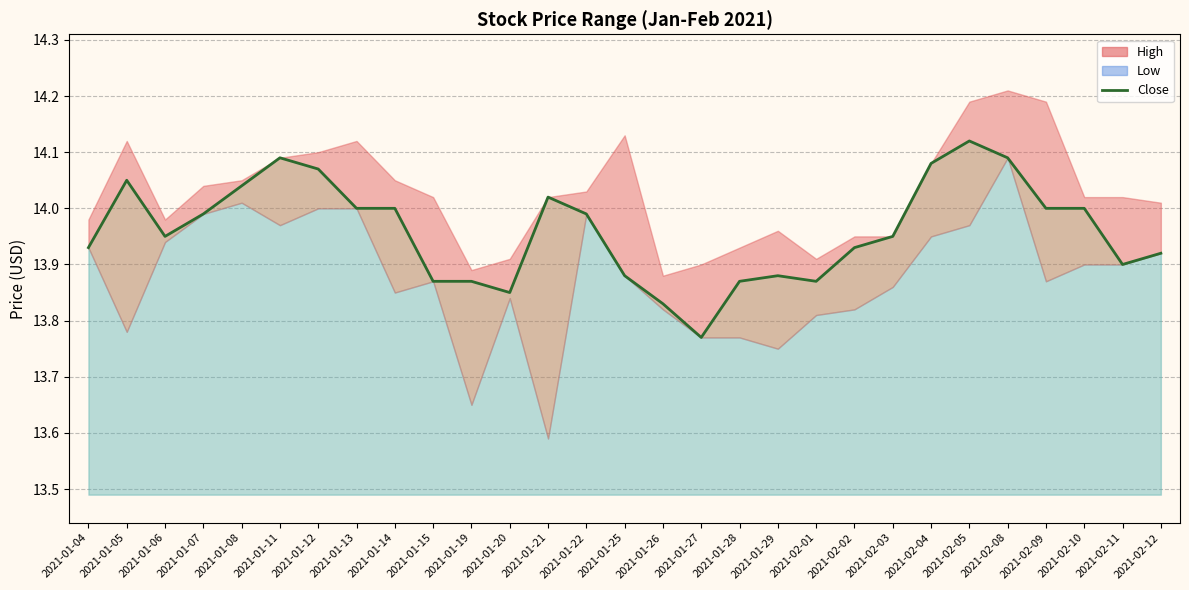

Rank the categories by value from highest to lowest.

2021-02-05, 2021-01-11, 2021-02-08, 2021-02-04, 2021-01-12, 2021-01-05, 2021-01-08, 2021-01-21, 2021-01-13, 2021-01-14, 2021-02-09, 2021-02-10, 2021-01-07, 2021-01-22, 2021-01-06, 2021-02-03, 2021-01-04, 2021-02-02, 2021-02-12, 2021-02-11, 2021-01-25, 2021-01-29, 2021-01-15, 2021-01-19, 2021-01-28, 2021-02-01, 2021-01-20, 2021-01-26, 2021-01-27